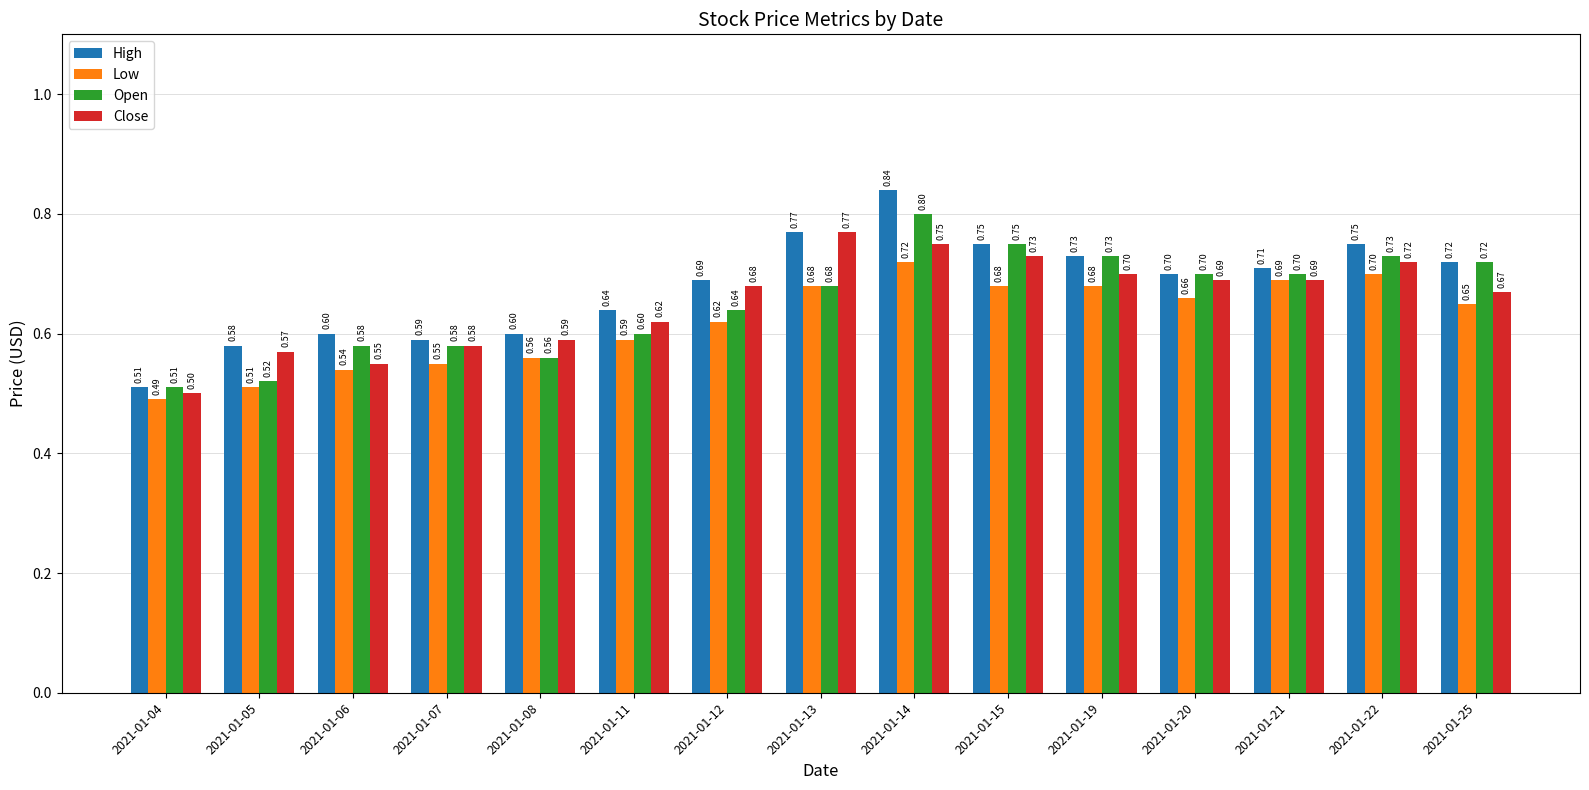

Does the chart contain any negative values?

No